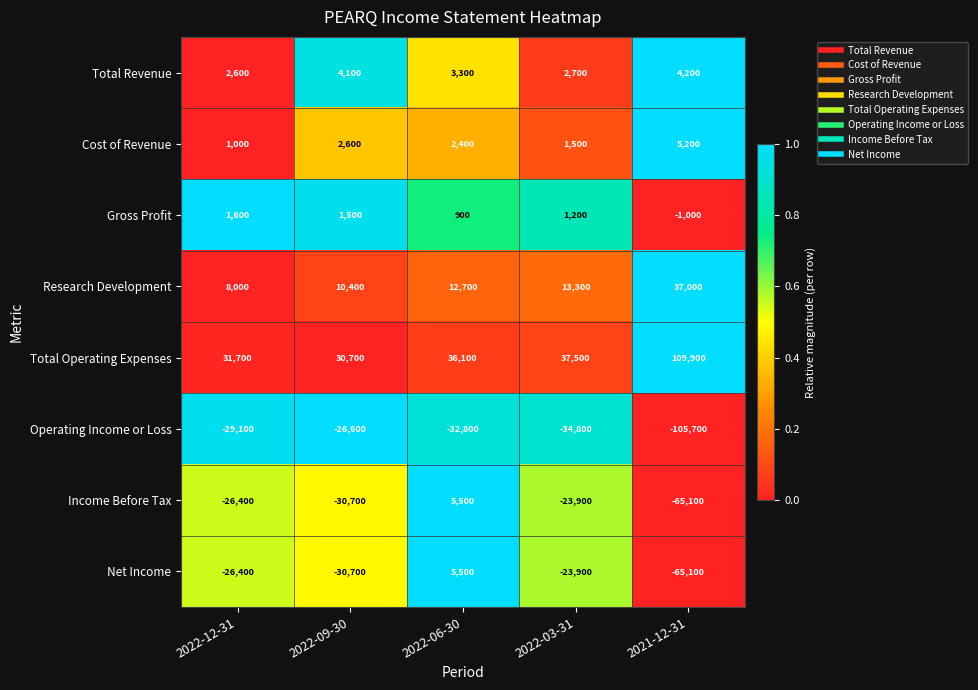

The value of Cost of Revenue at 2022-12-31 is 1000. True or false?

True